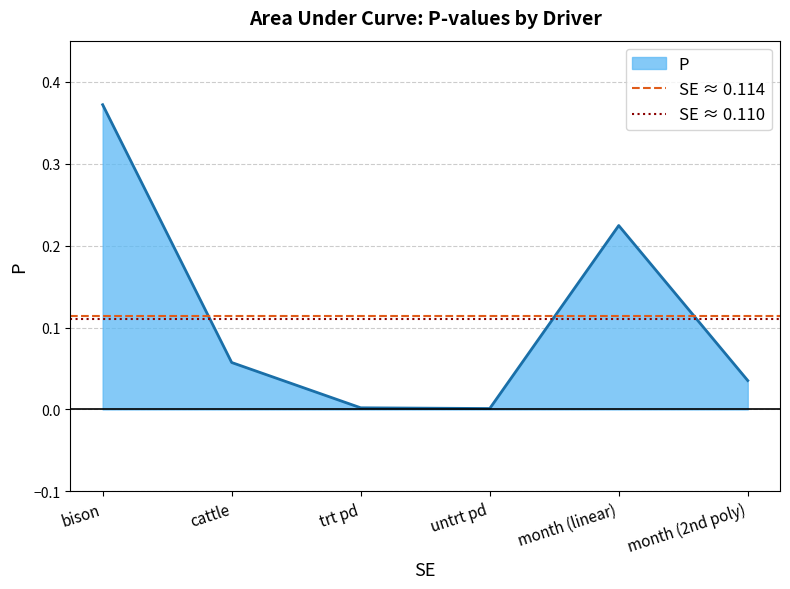

Which has a higher value, bison or cattle?

bison